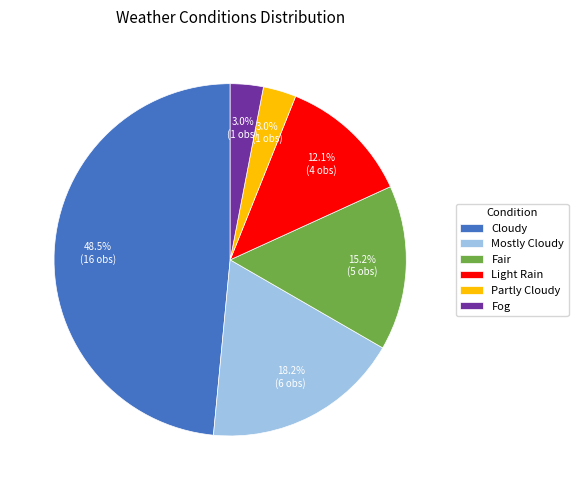

Approximately how many times larger is the value at Light Rain compared to Partly Cloudy?

4.0